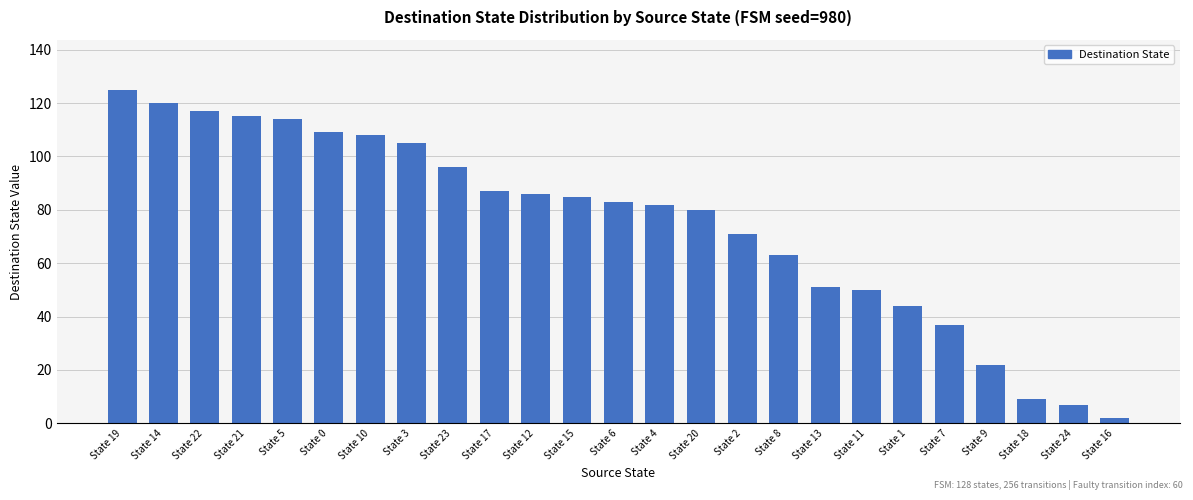

Where is the data nearest to the value 63?

State 8